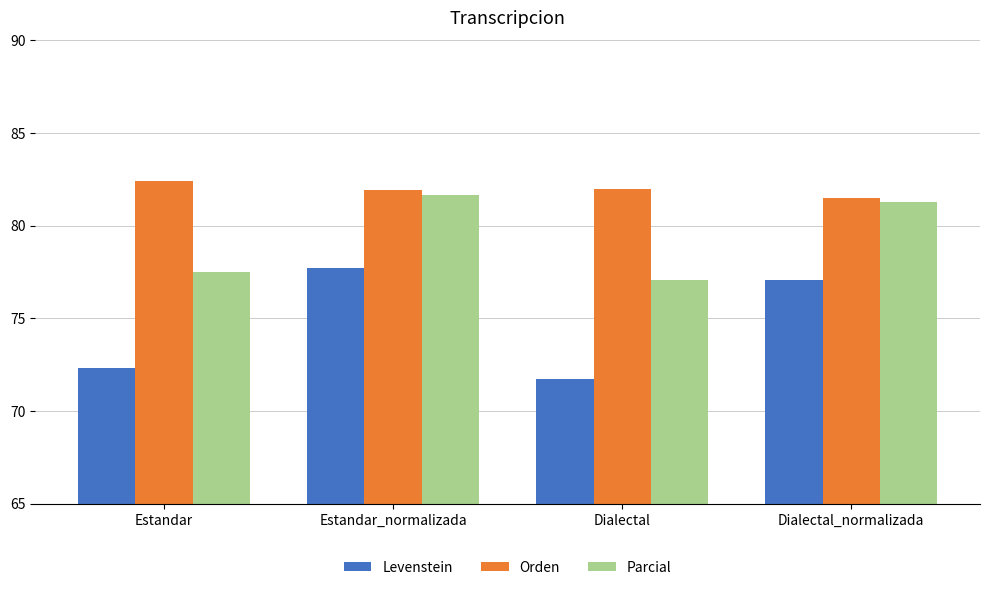

What is the average value of the Orden series?

82.0